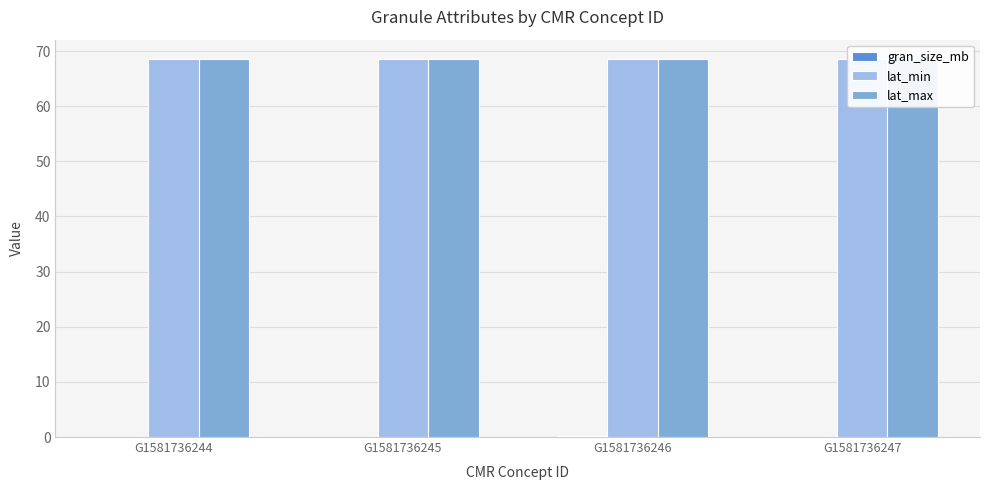

The value of lat_min at G1581736246 is 68.6. True or false?

True